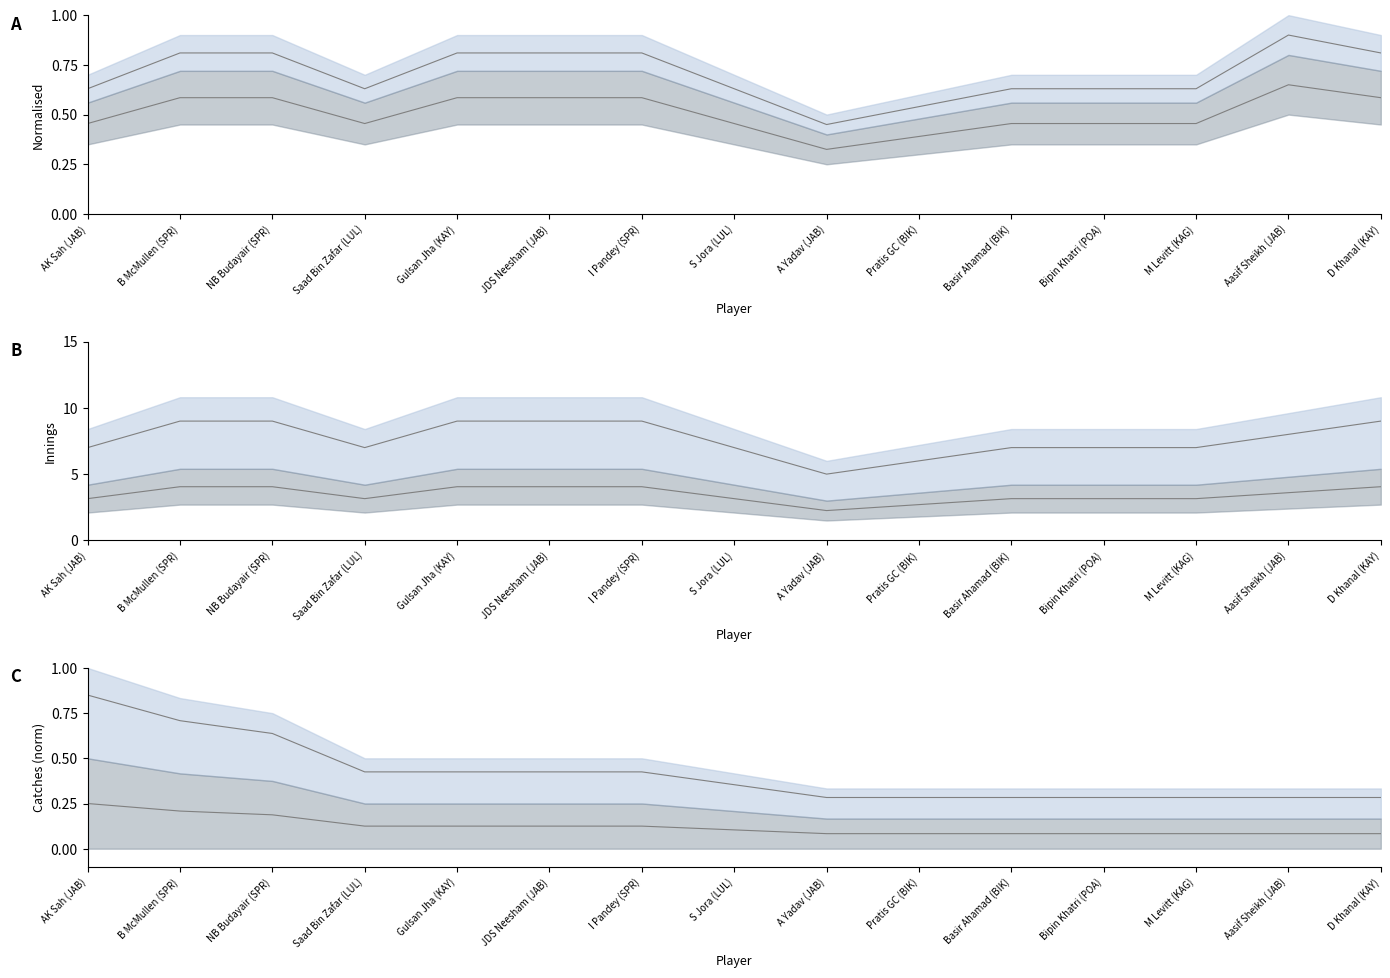

What position from the right is I Pandey (SPR)?

9